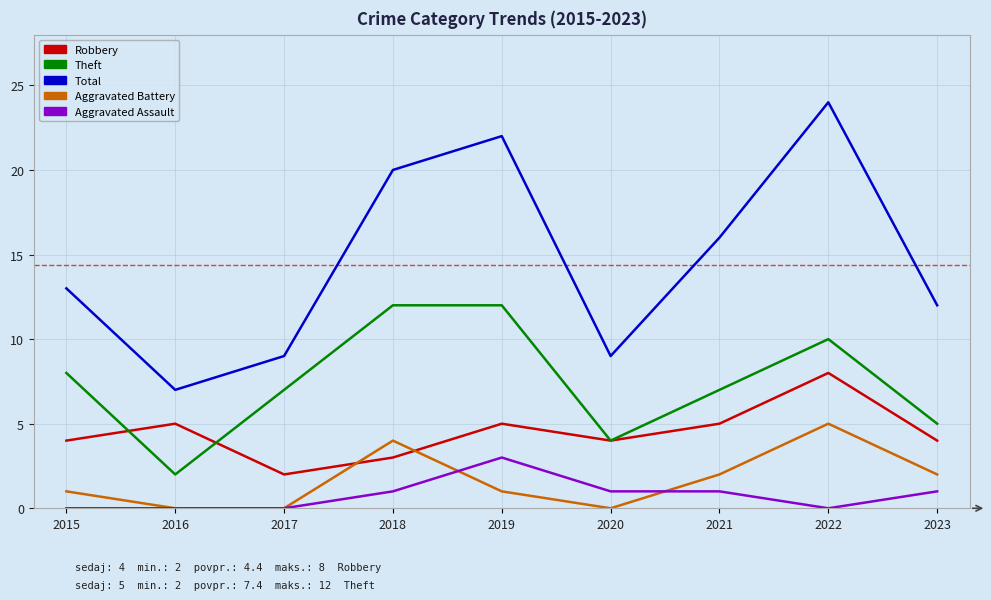

List the series in order of their peak value, lowest first.

Aggravated Assault, Aggravated Battery, Robbery, Theft, Total